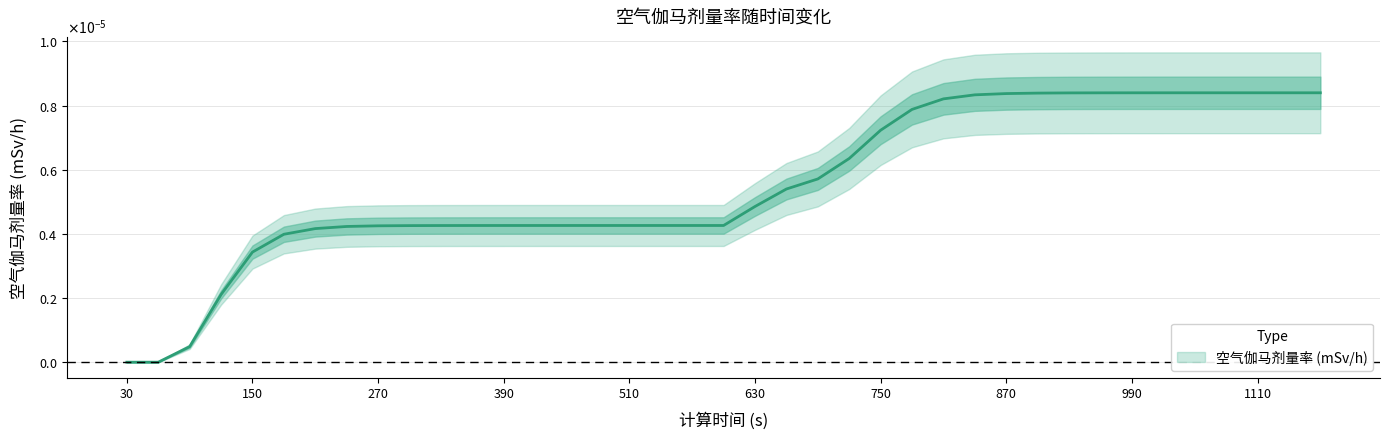

How many points are higher than both their immediate neighbors (excluding endpoints)?

1